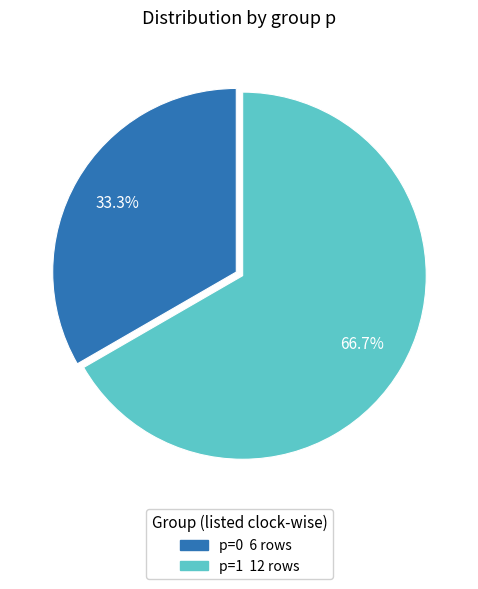

What is the ratio of the value at p=1 to the value at p=0?

2.0